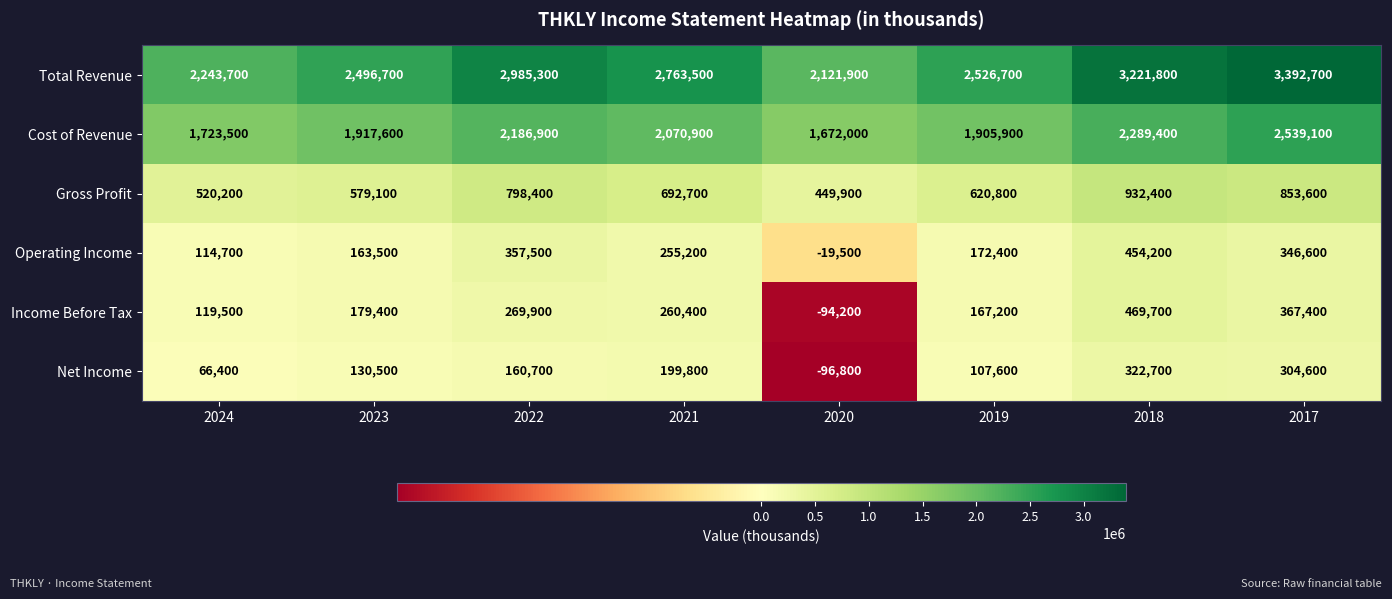

At which category does the chart reach its minimum across all series?

2020